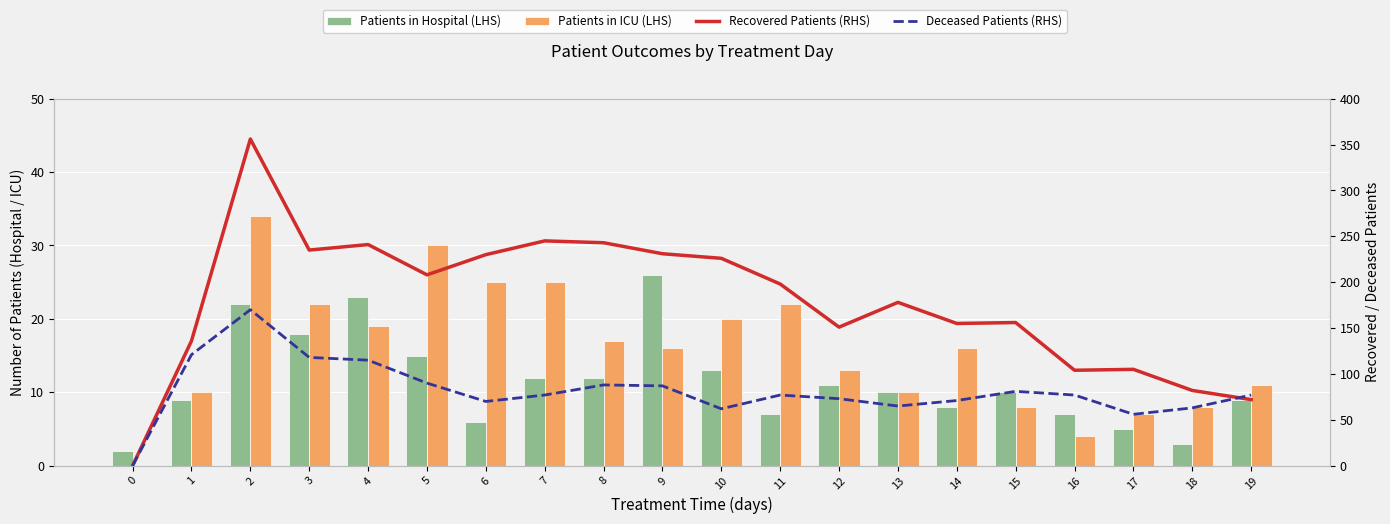

Which series has the largest range (max minus min)?

Recovered Patients (RHS)